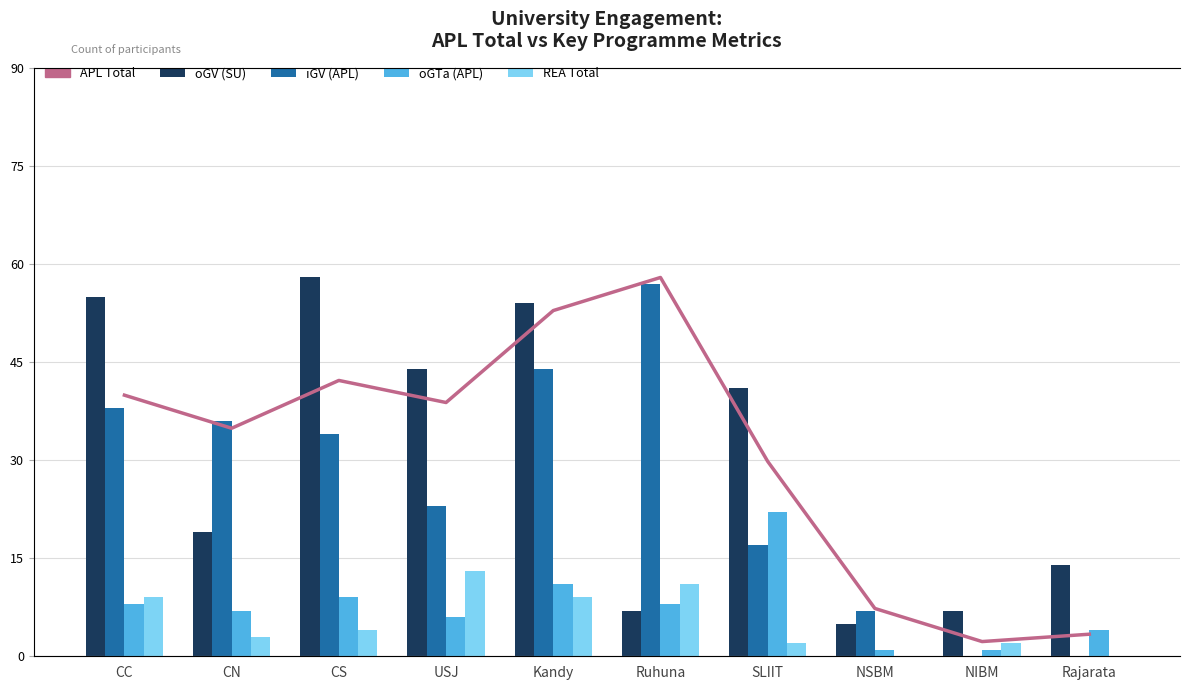

Which series changed the most between CC and USJ?

iGV (APL)